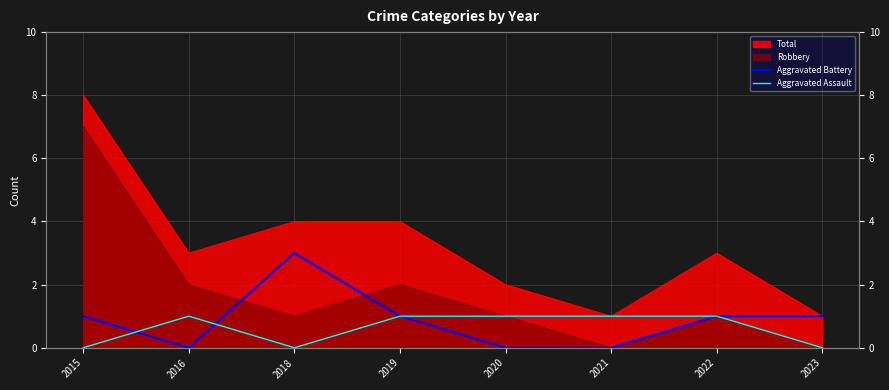

What is the value of the Aggravated Battery point at the 8th from the left?

1